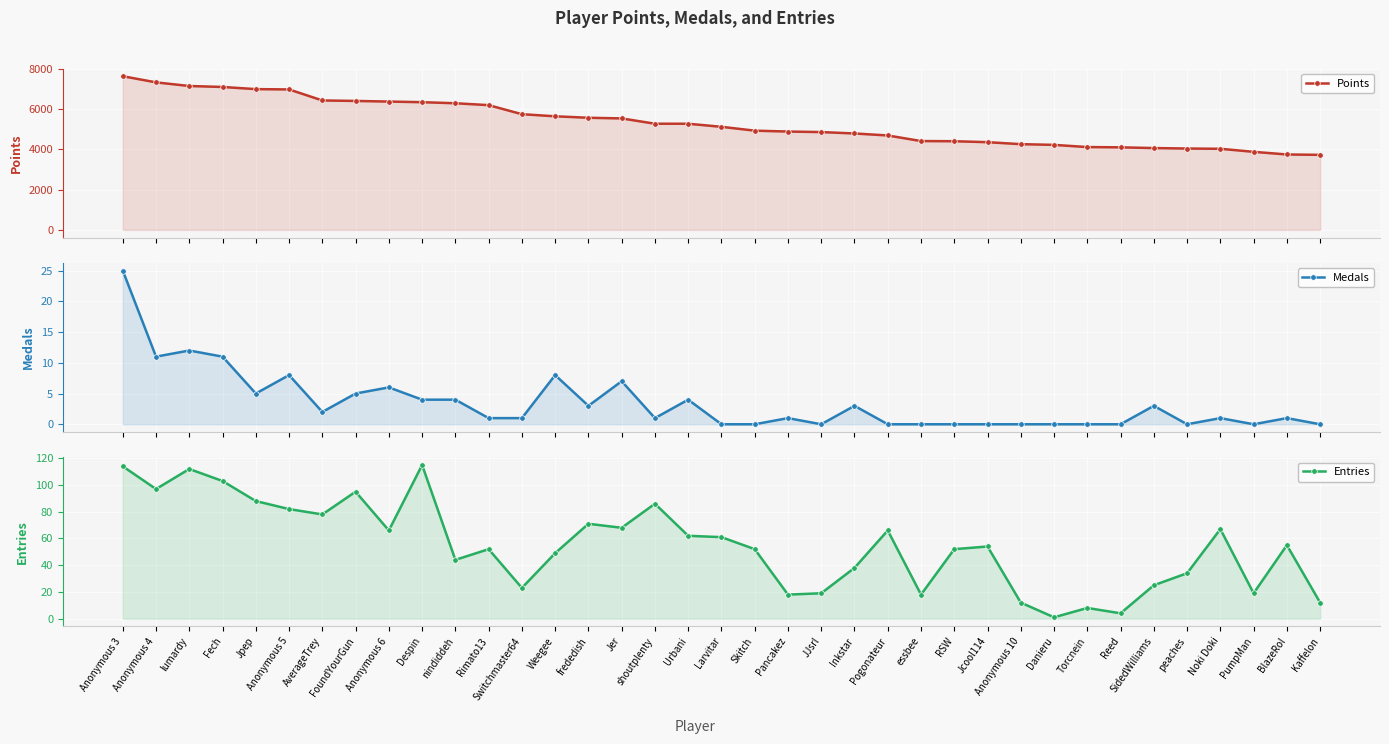

Count the number of data series in this chart.

3